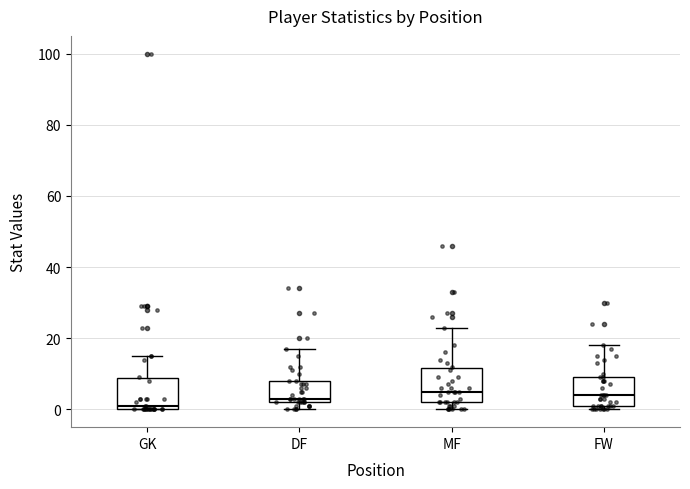

Reading left to right, read every box against the y-axis: the position of its median line, the range the box covers, and the ends of its whiskers. The values are not printed on the chart, so give them approximately, as read against the axis.

GK: median 2, box 0 to 8, whiskers 0 to 16
DF: median 4, box 2 to 8, whiskers 0 to 18
MF: median 6, box 2 to 12, whiskers 0 to 24
FW: median 4, box 2 to 10, whiskers 0 to 18